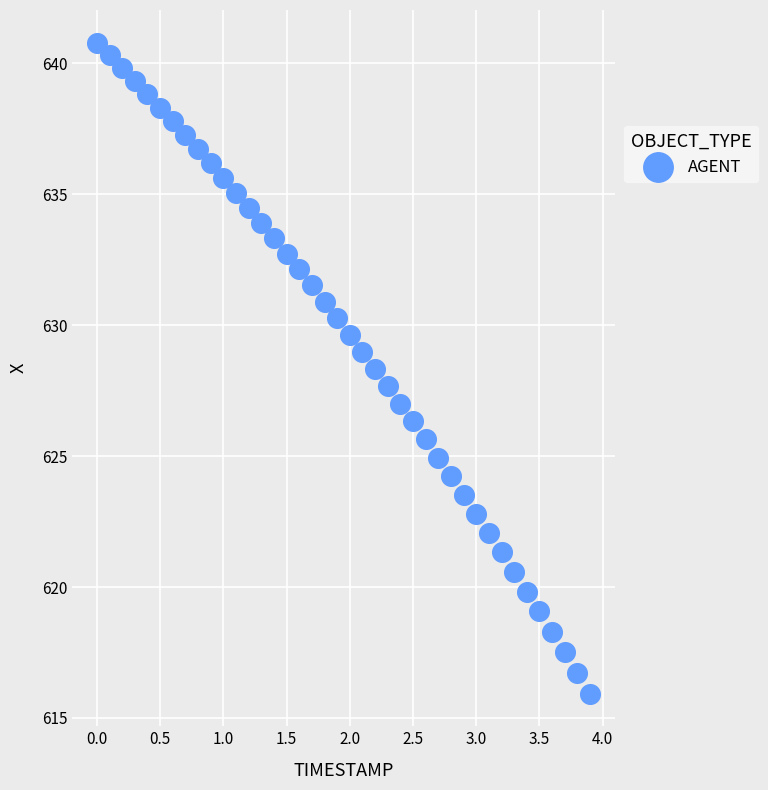

What is the range of Y values (max minus min)?

24.9